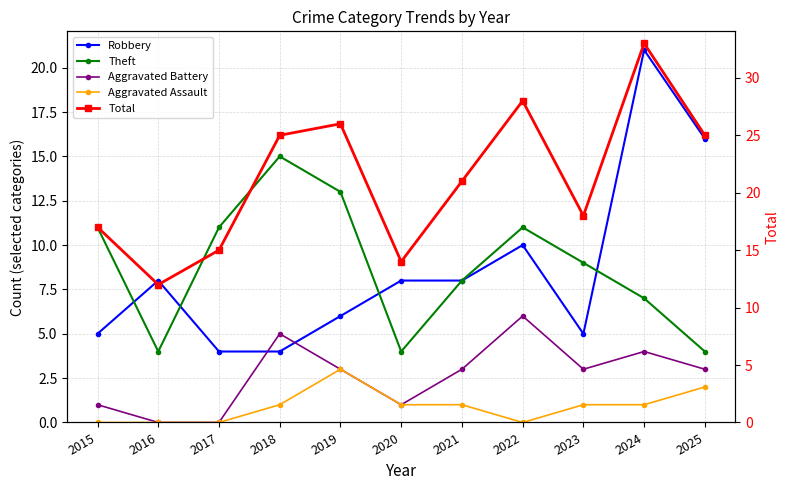

What is the difference between the Robbery values at 2025 and 2020?

8